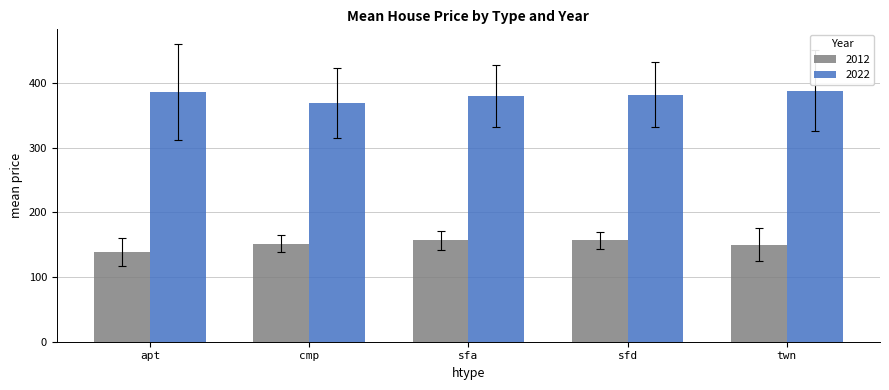

What is the average value of the 2022 series?

381.0